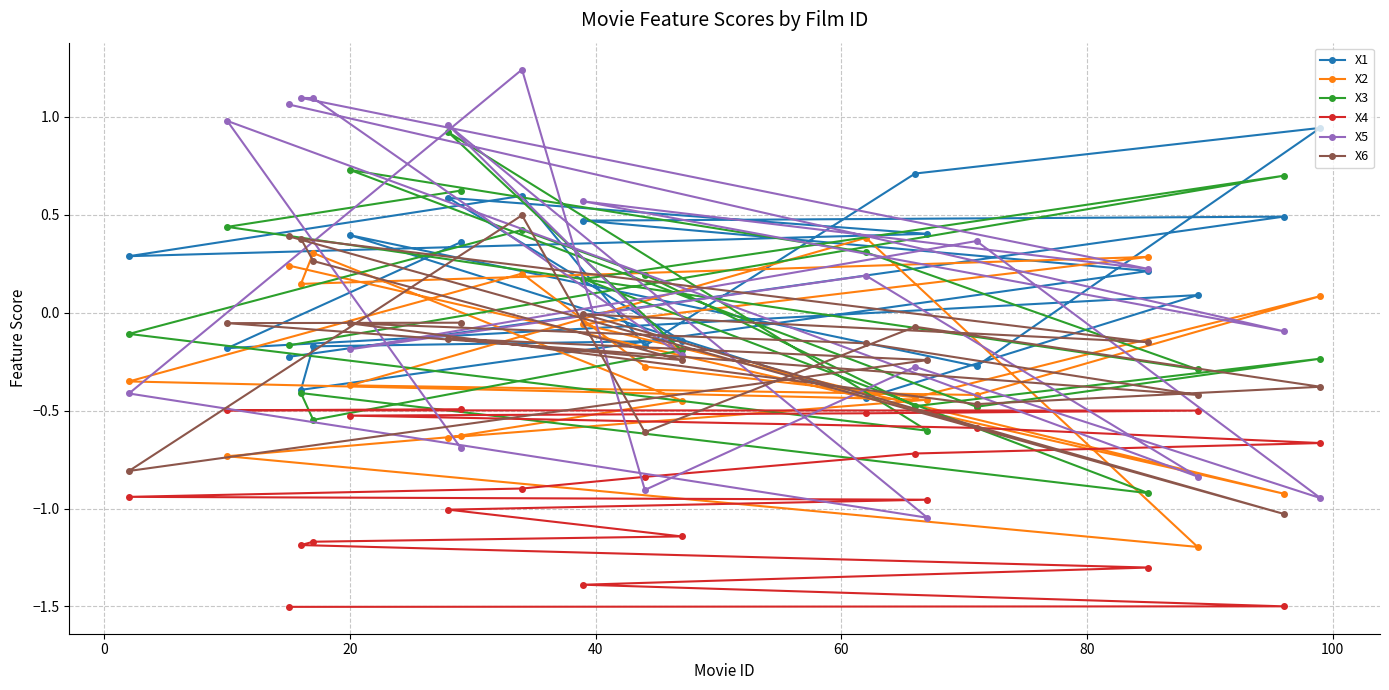

Which series has the largest range (max minus min)?

X5